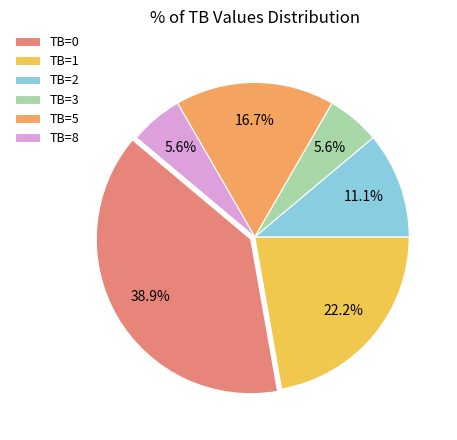

Approximately how many times larger is the value at TB=8 compared to TB=1?

0.3